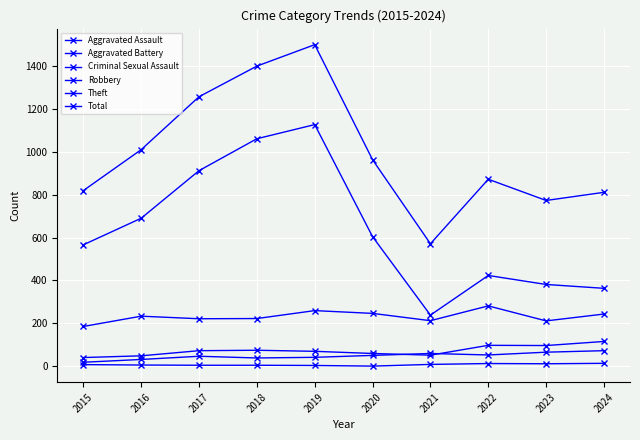

What is the difference between the second highest and second lowest values in the Total series?

627